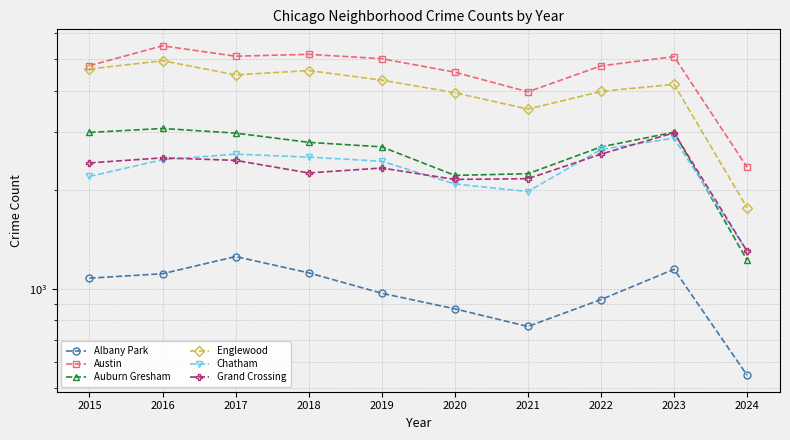

What is the difference between the second highest and minimum values in the Grand Crossing series?

1267